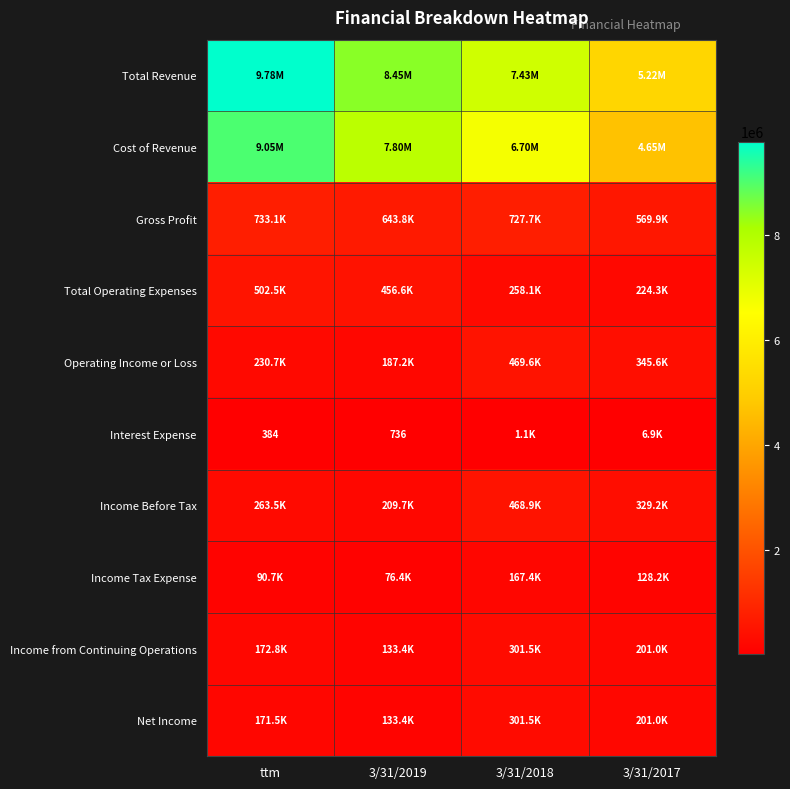

What is the total value across all series at 3/31/2017?

11867316